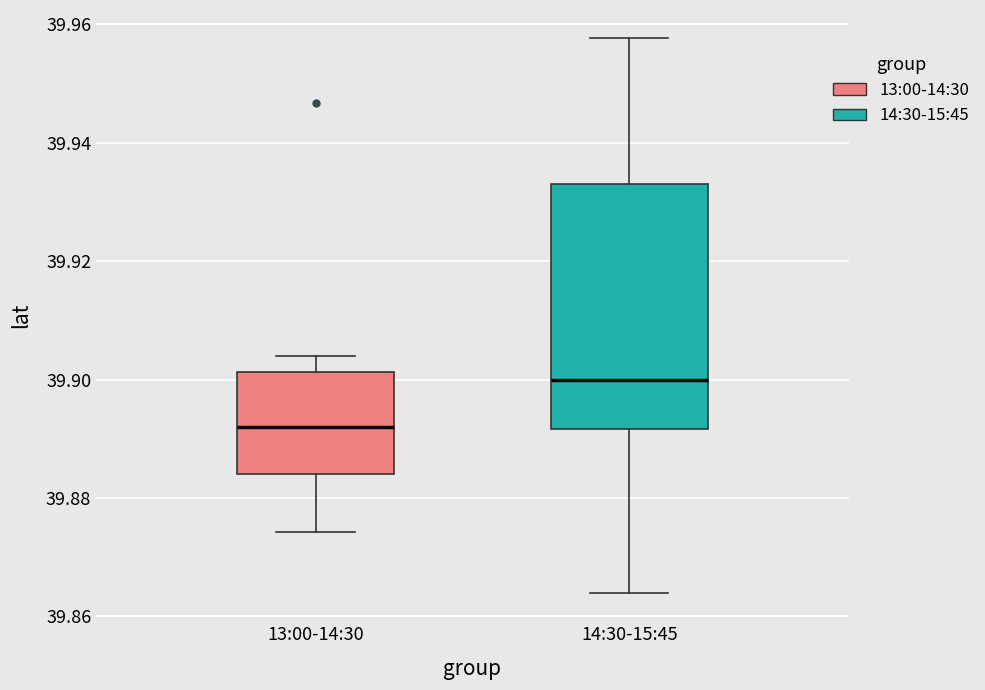

Reading left to right, read every box against the y-axis: the position of its median line, the range the box covers, and the ends of its whiskers. The values are not printed on the chart, so give them approximately, as read against the axis.

13:00-14:30: median 39.892, box 39.884 to 39.902, whiskers 39.874 to 39.904
14:30-15:45: median 39.900, box 39.892 to 39.934, whiskers 39.864 to 39.958